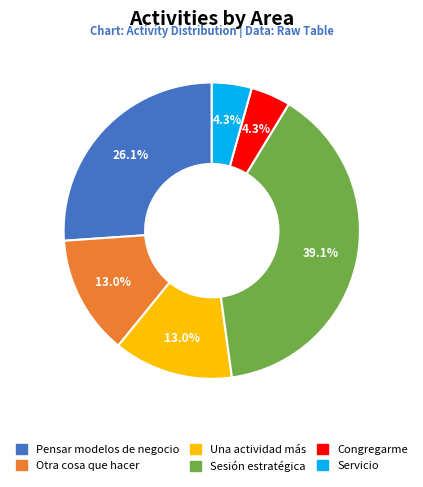

To the nearest percent, what percentage of the pie is Congregarme?

4%